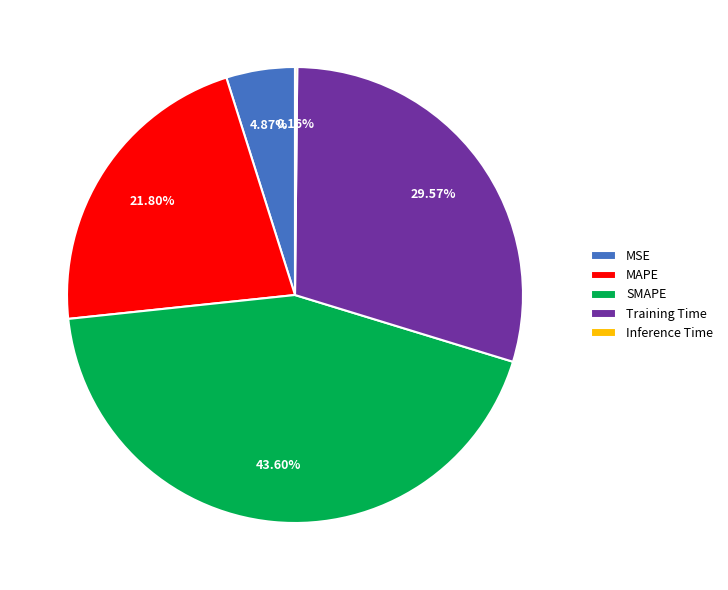

Is there any slice that represents more than half of the pie?

No